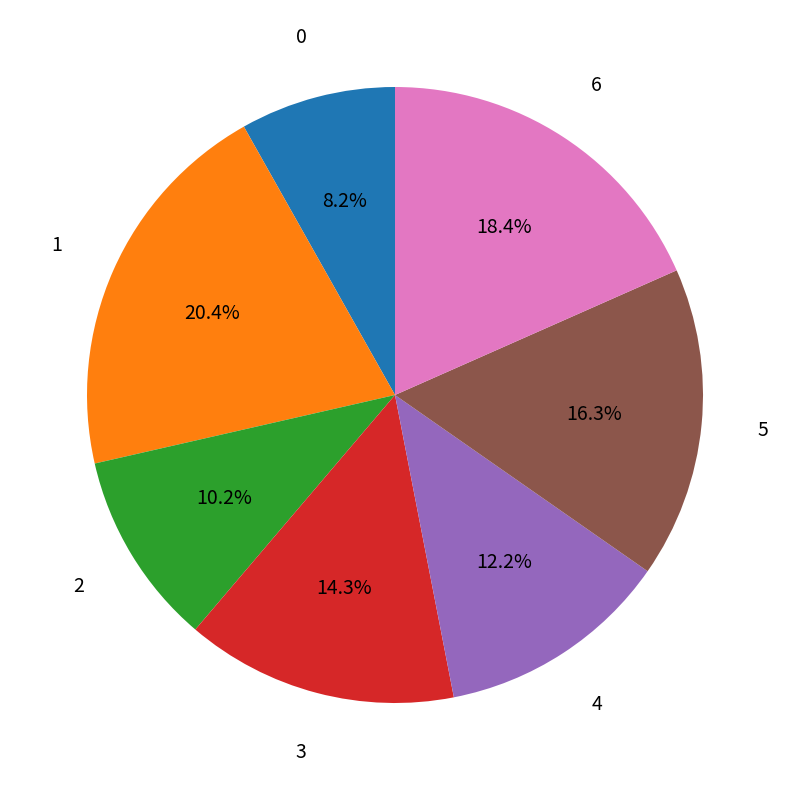

Is there any slice that represents more than half of the pie?

No